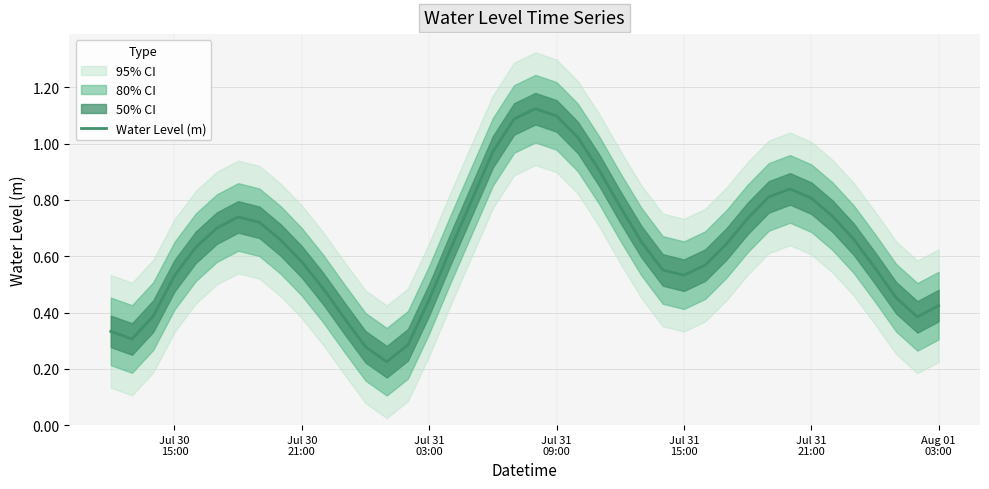

How many points are lower than both their immediate neighbors (excluding endpoints)?

4